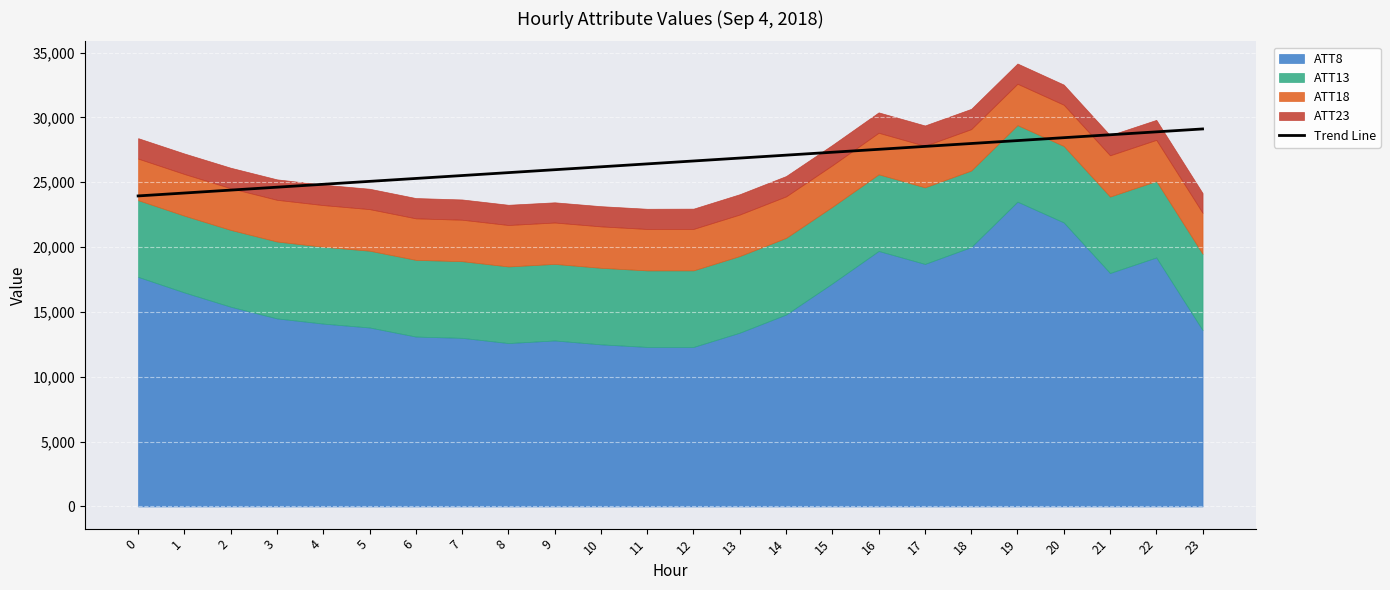

What is the difference between the maximum and second lowest values?

4939.3